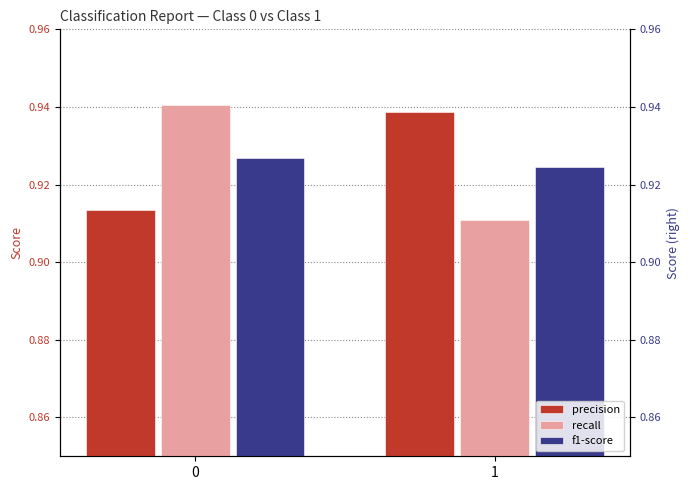

Is it true that f1-score equals 1.3 at 1?

False